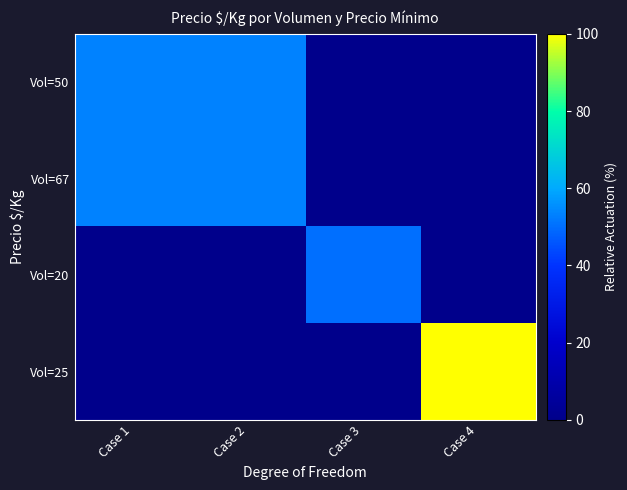

Rank the series at Case 1 from lowest to highest value.

Vol=20, Vol=25, Vol=50, Vol=67